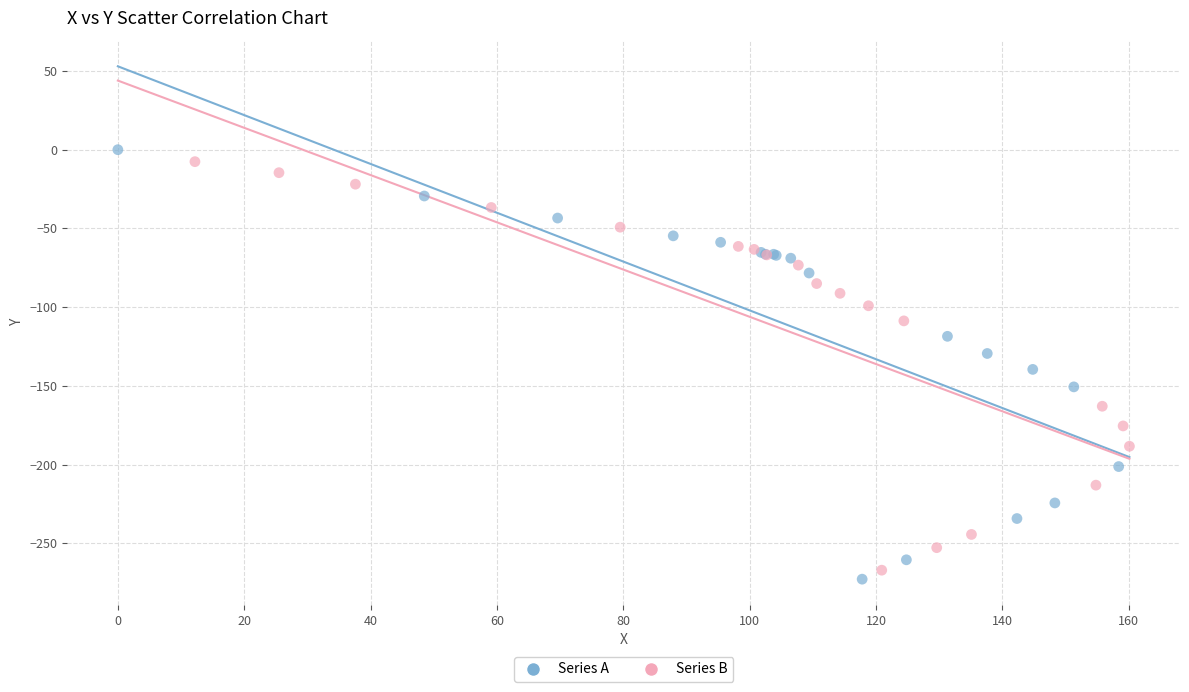

Which series has the widest spread of Y values?

Series A